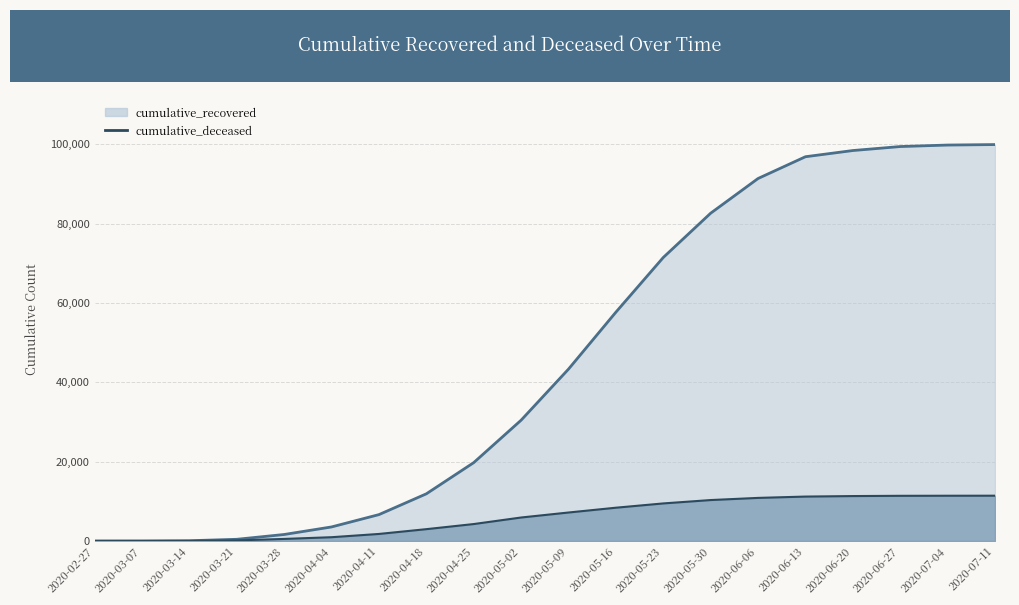

Rank the series by their average value, from highest to lowest.

cumulative_recovered, cumulative_deceased